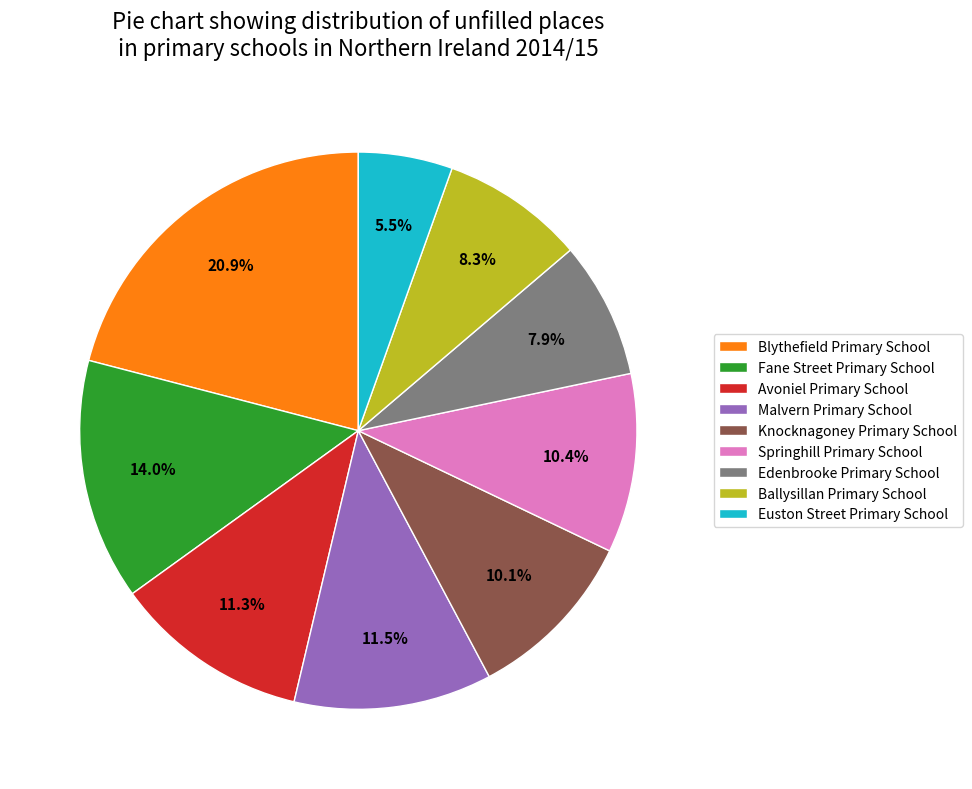

How many segments does this pie chart have?

9